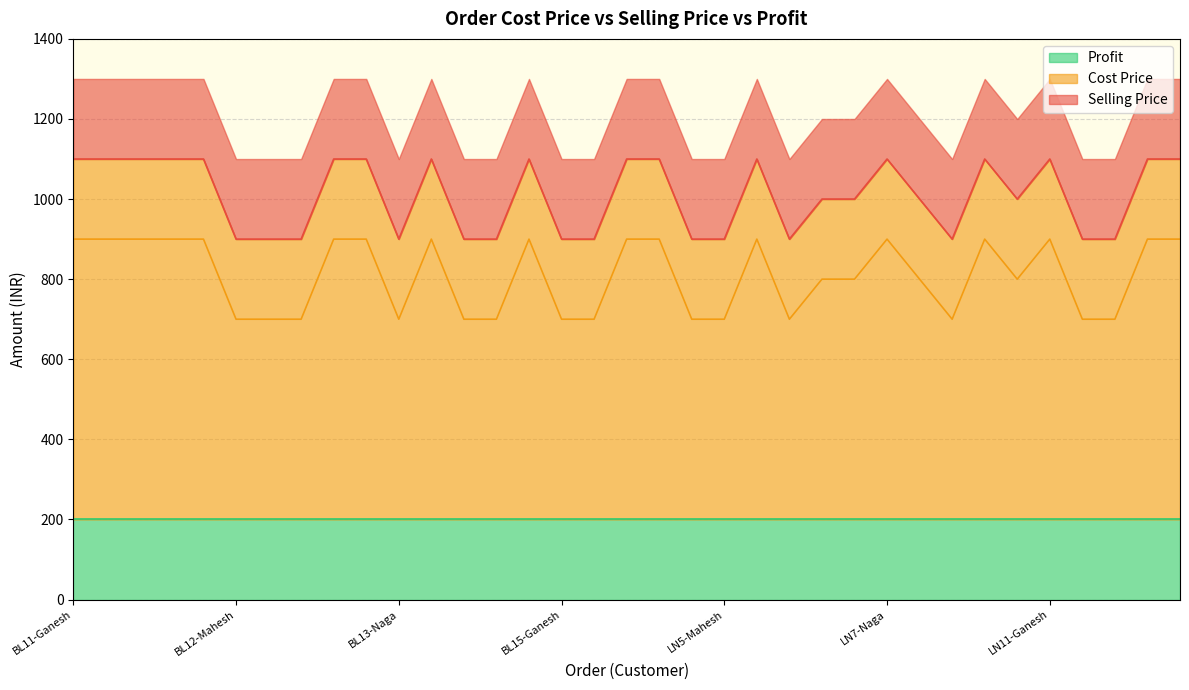

What is the maximum value for Cost Price?

1100